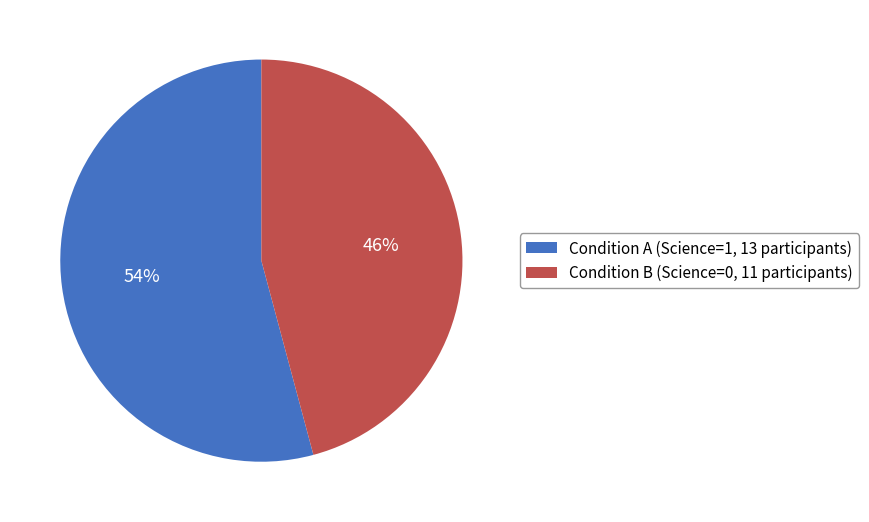

Count the number of slices in the pie.

2